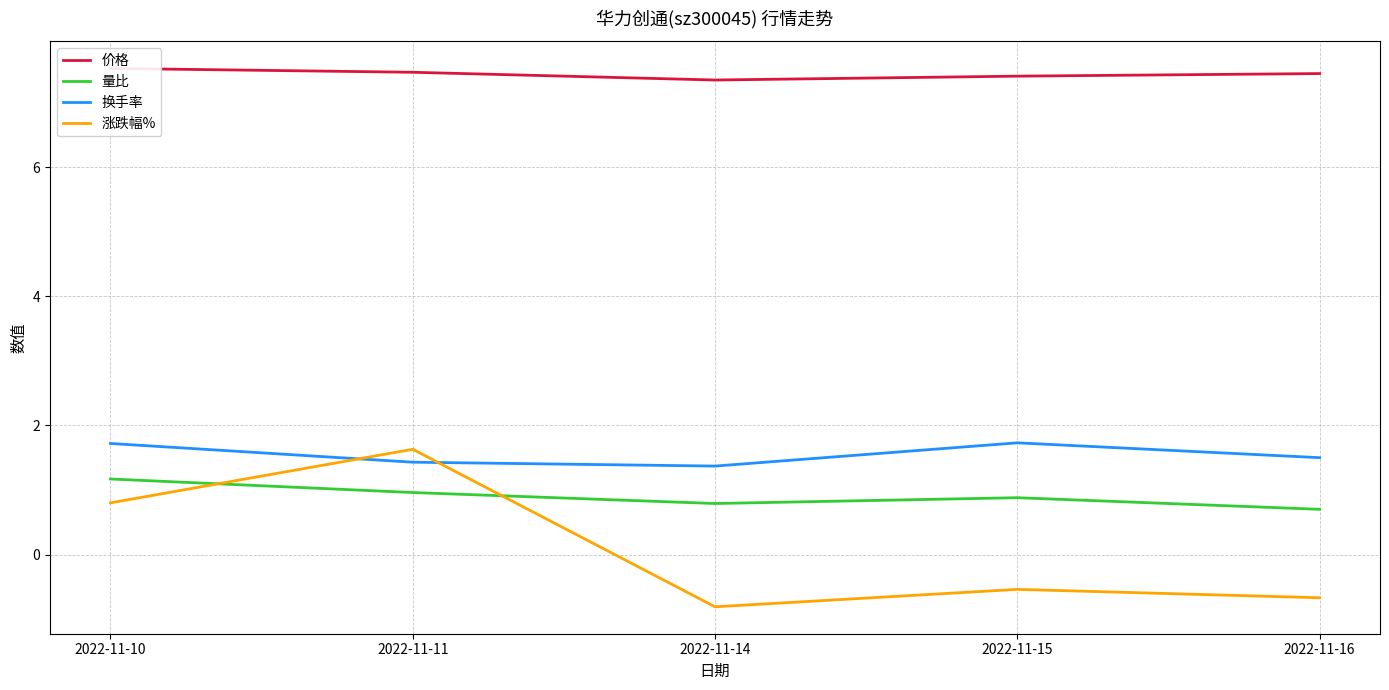

What is the value of the 价格 point at the 4th from the left?

7.4